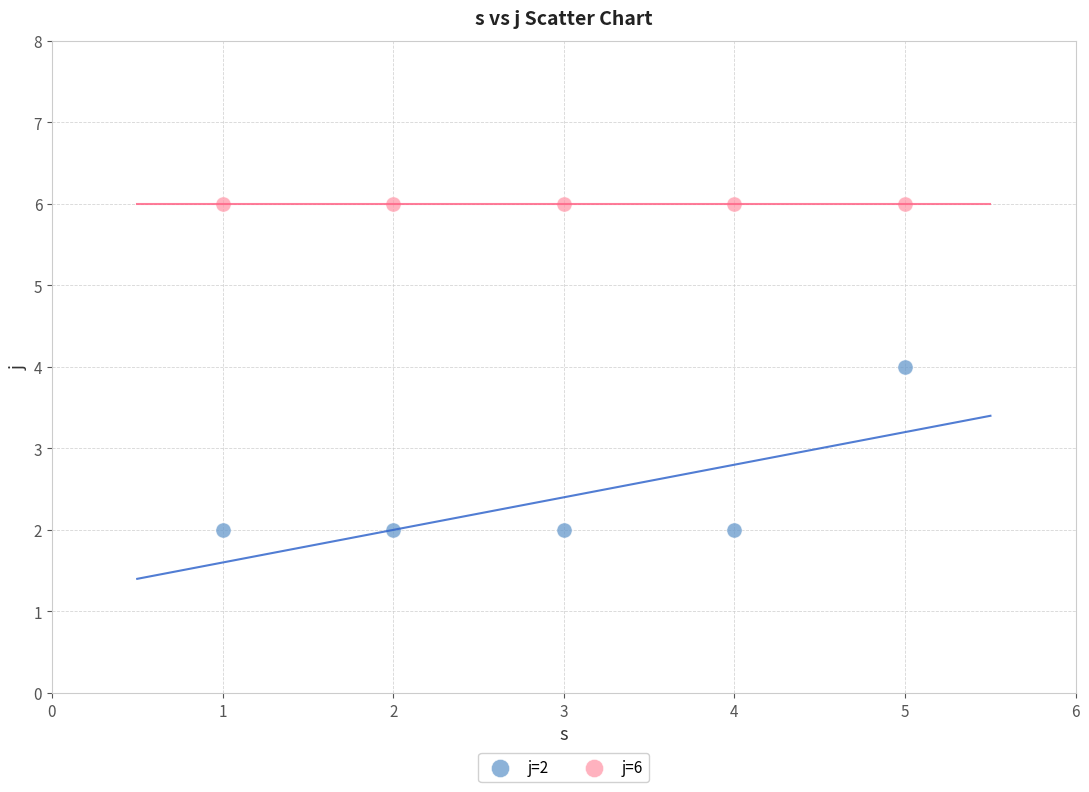

What are all the series names shown in the legend?

j=2, j=6